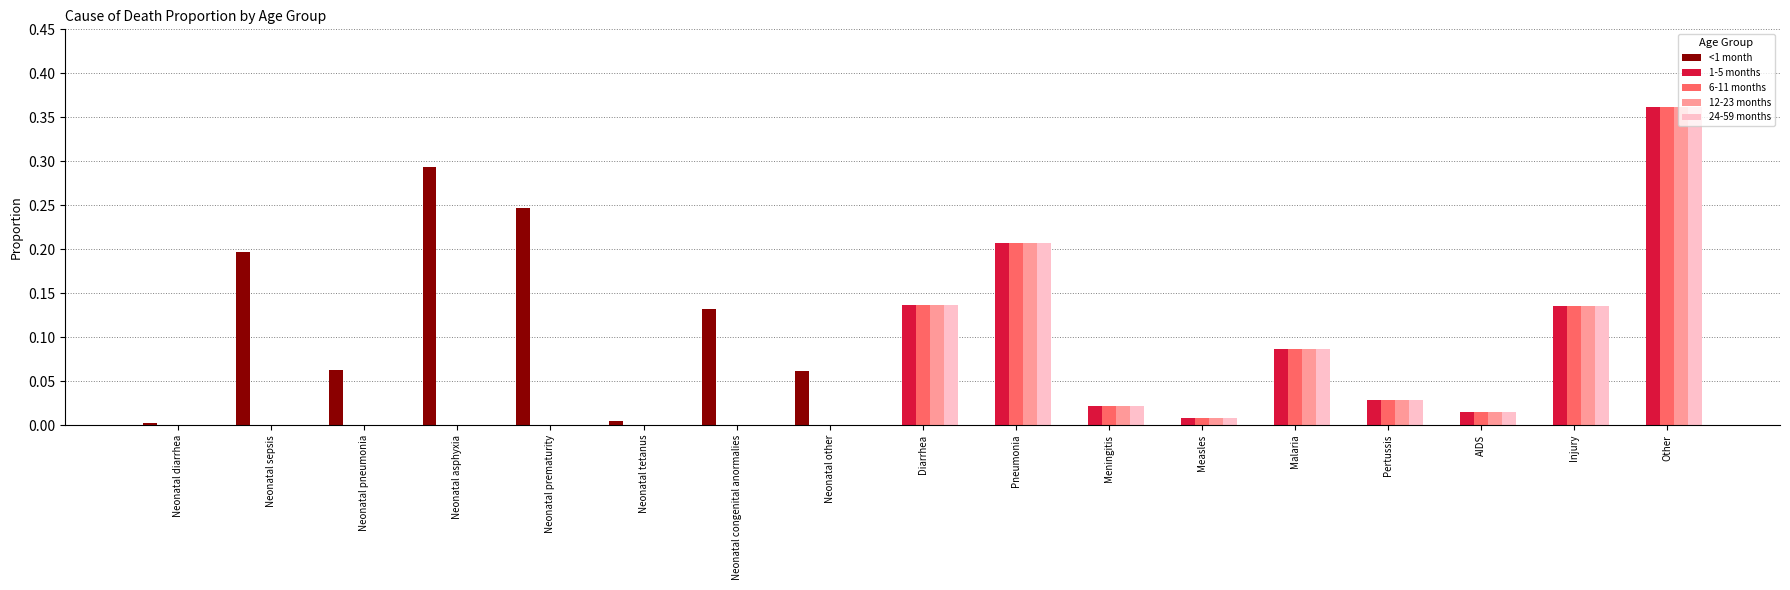

True or false: 24-59 months has a value of -0.2 at Neonatal sepsis.

False